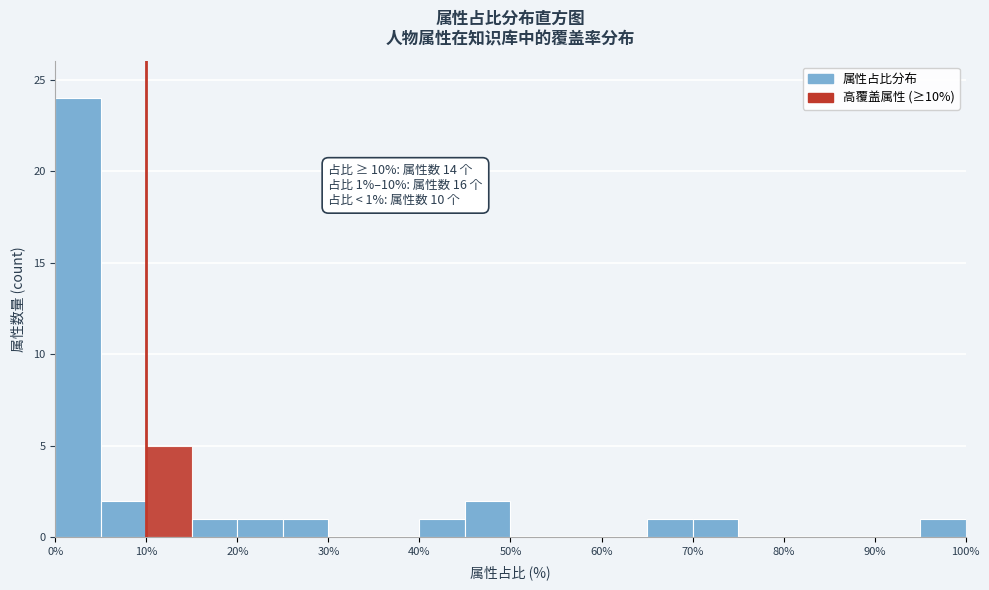

Which range on the x-axis has the tallest bar?

0 to 5